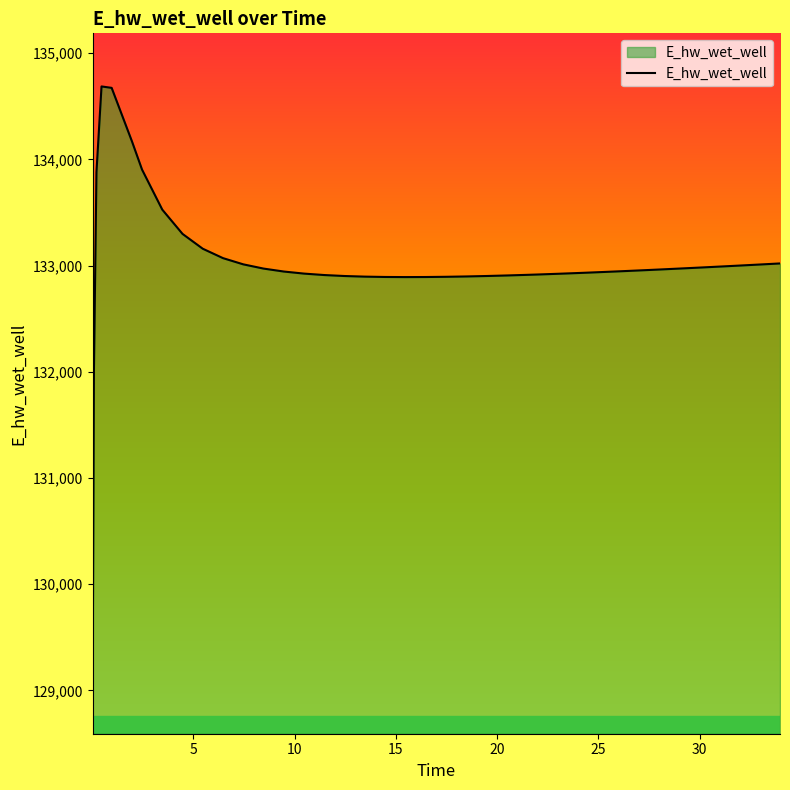

What is the maximum value shown in the chart?

134686.4